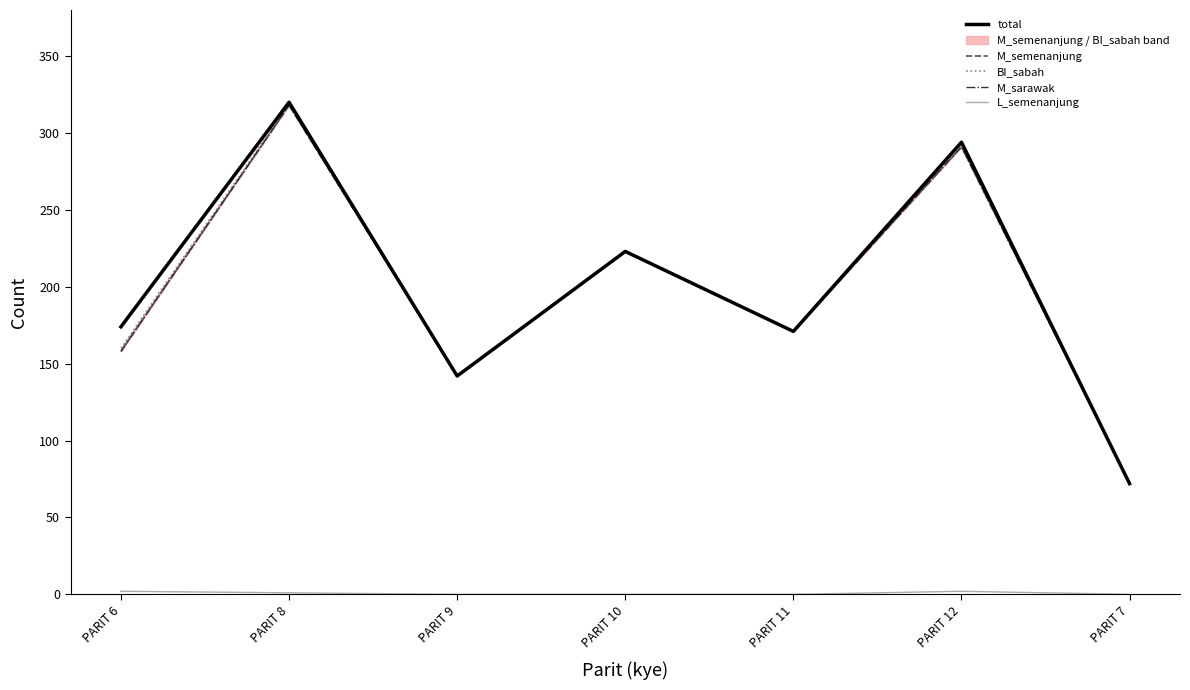

What is the average value of the BI_sabah series?

197